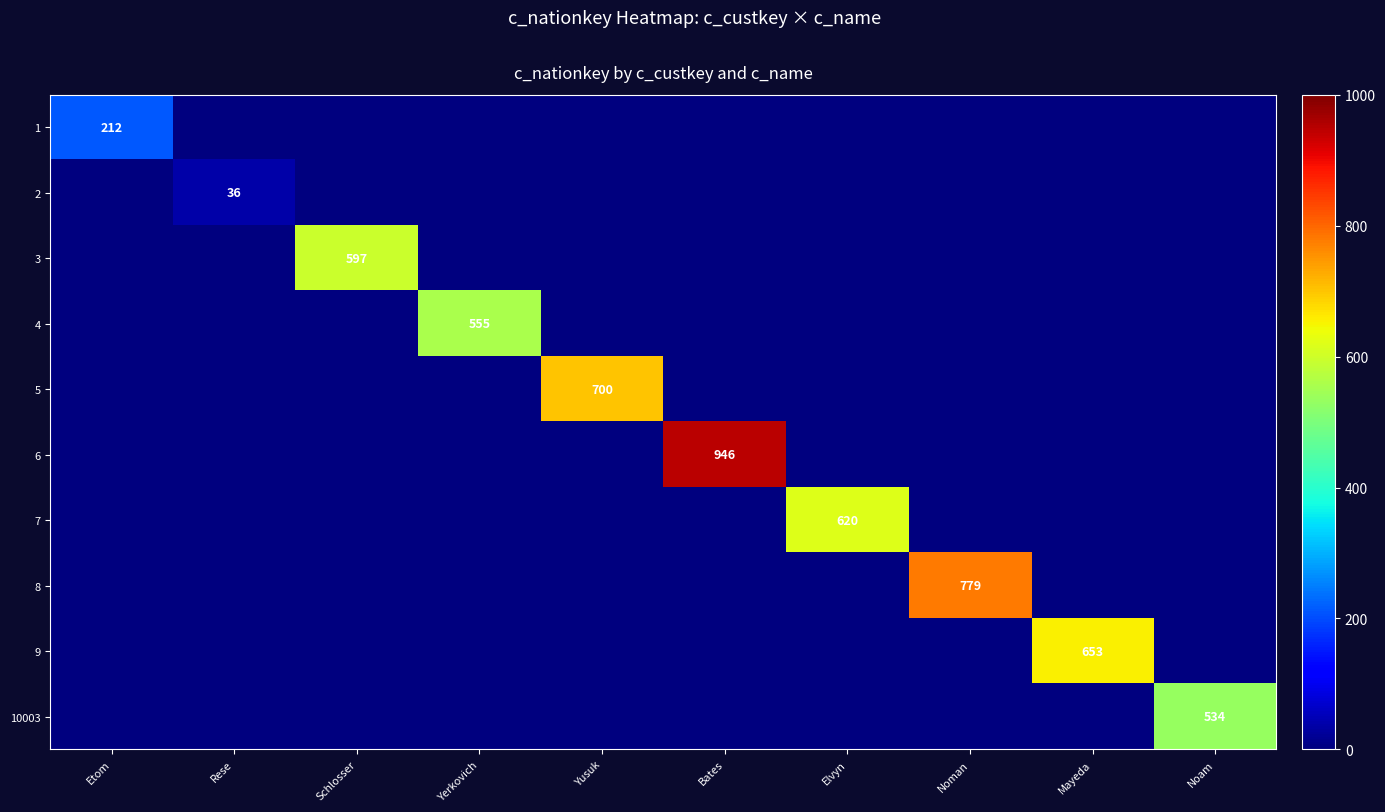

The 3 series shows 142 at Schlosser. True or false?

False